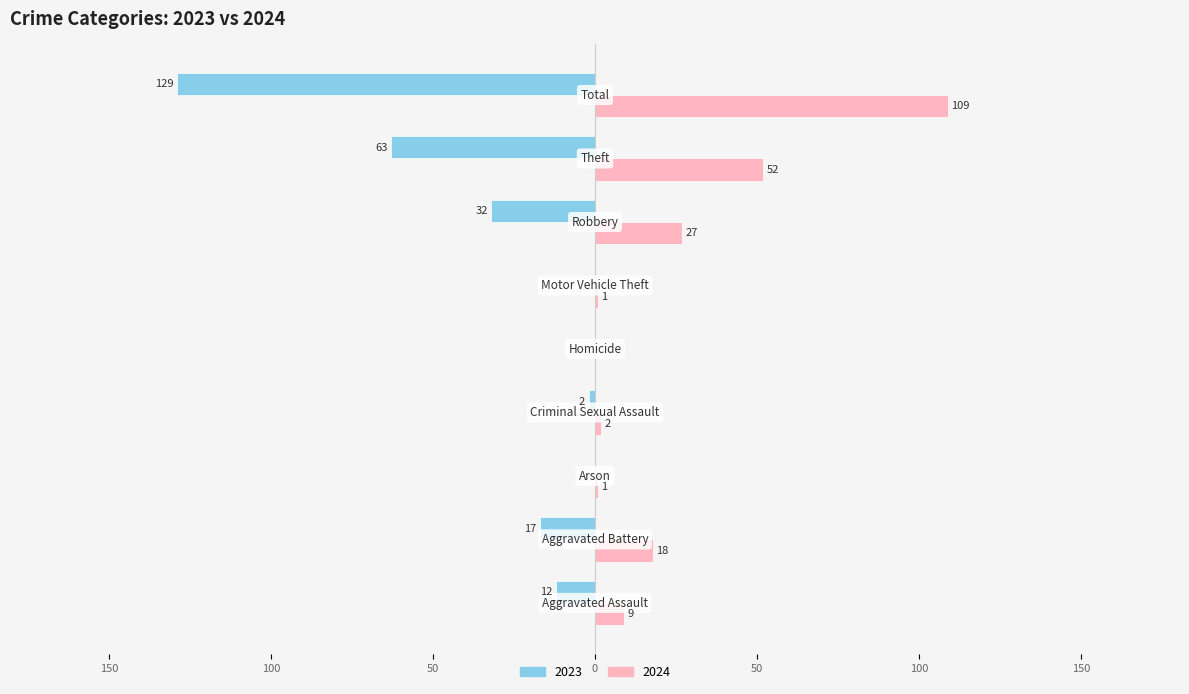

What are all the series names shown in the legend?

2023, 2024